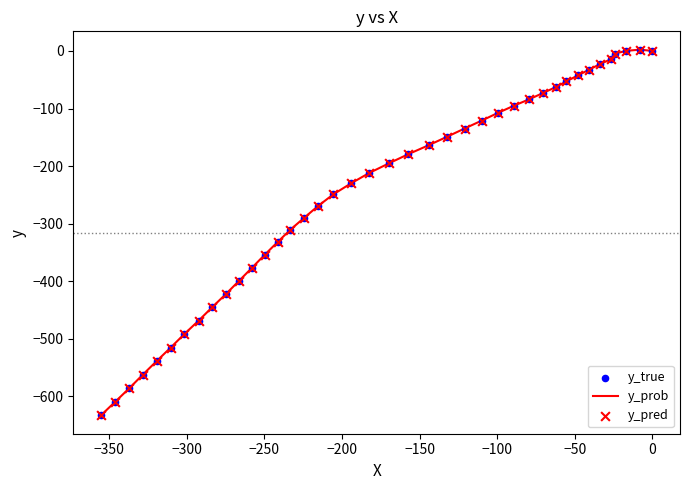

What is the difference between the maximum and minimum values?

635.3